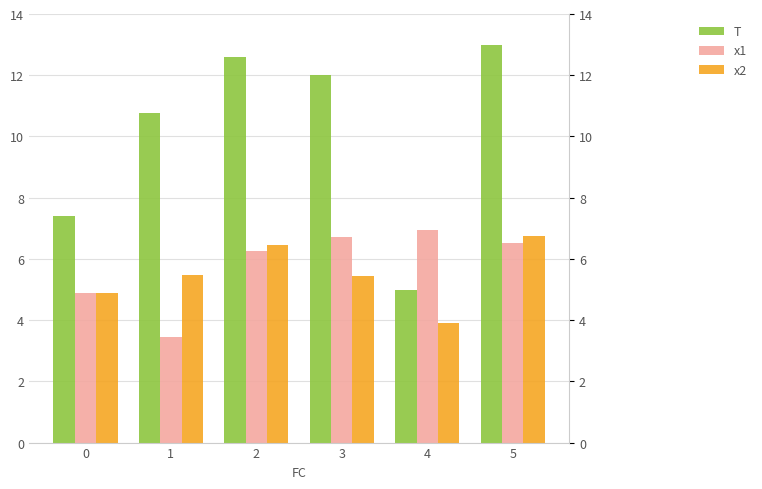

What are all the series names shown in the legend?

T, x1, x2